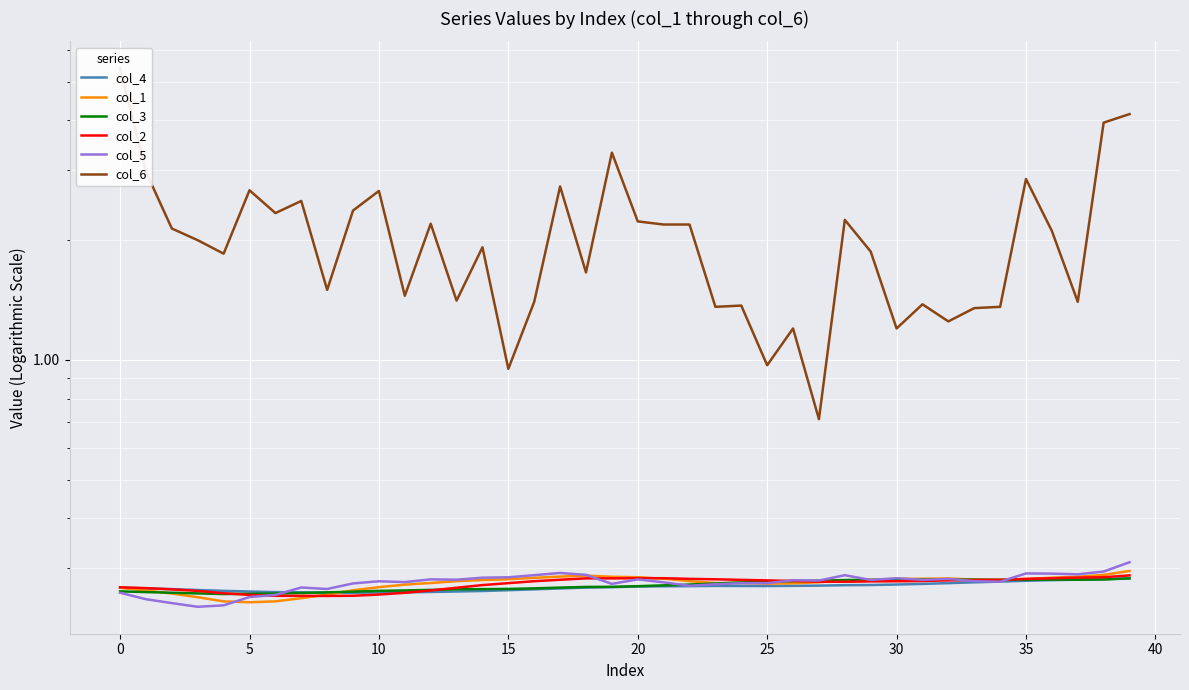

What is the total value across all series at 28?

3.6